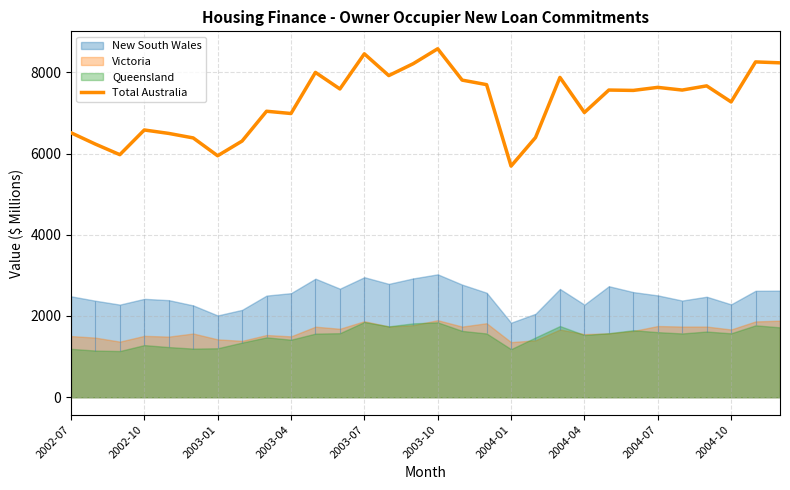

Which category has the lowest value in the Total Australia series?

2004-01